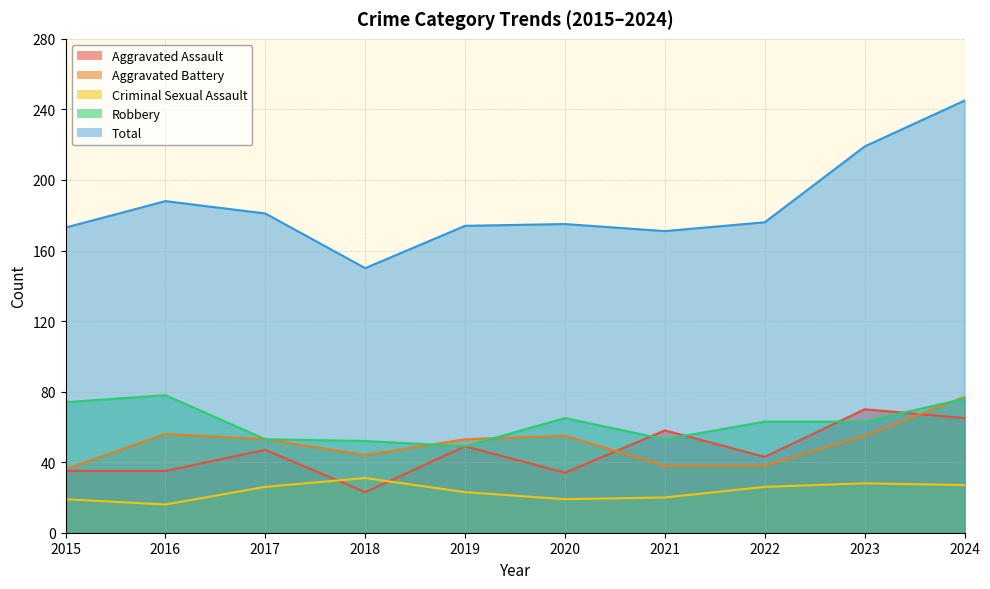

Which series has the widest spread of values?

Total